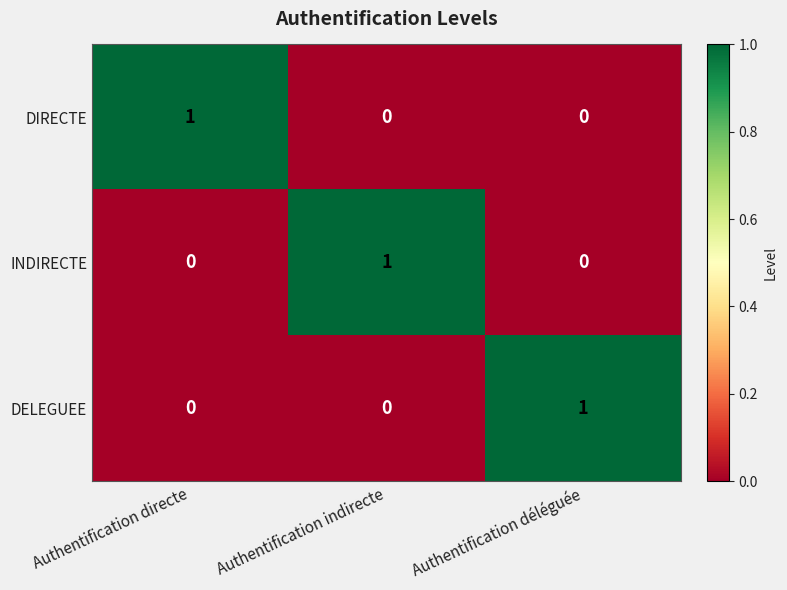

Reading right to left, list all the values displayed in this chart.

DIRECTE: Authentification déléguée=0	Authentification indirecte=0	Authentification directe=1
INDIRECTE: Authentification déléguée=0	Authentification indirecte=1	Authentification directe=0
DELEGUEE: Authentification déléguée=1	Authentification indirecte=0	Authentification directe=0